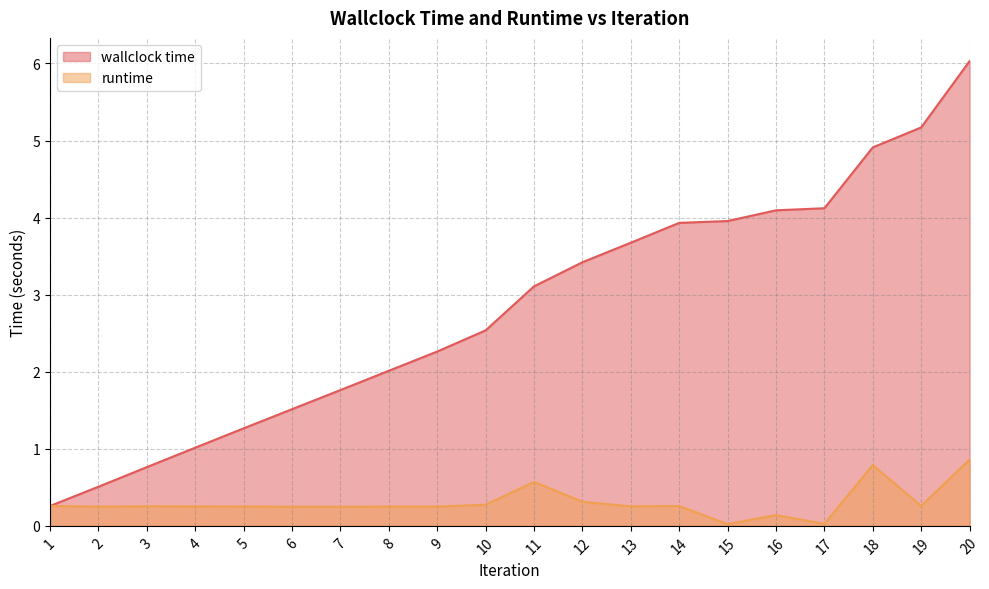

Between 12 and 15, which is larger?

15